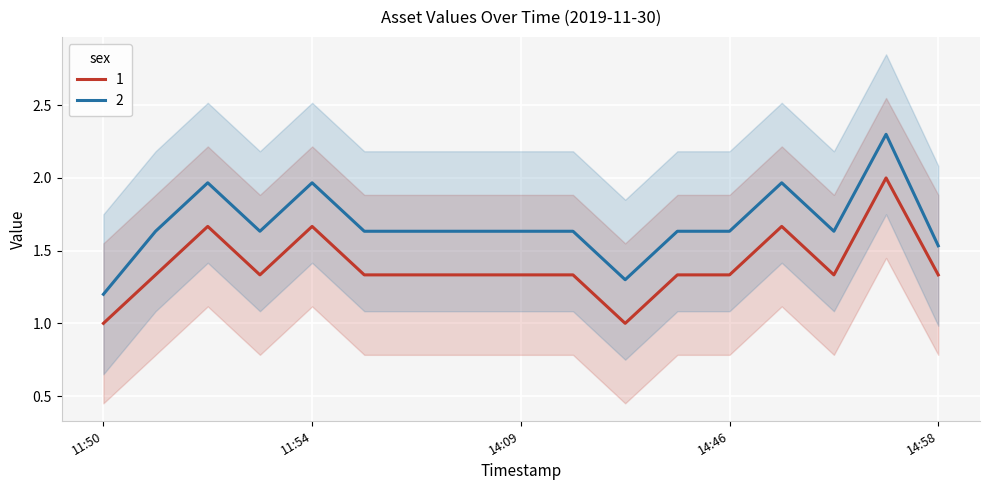

What is the minimum value for 2?

1.2